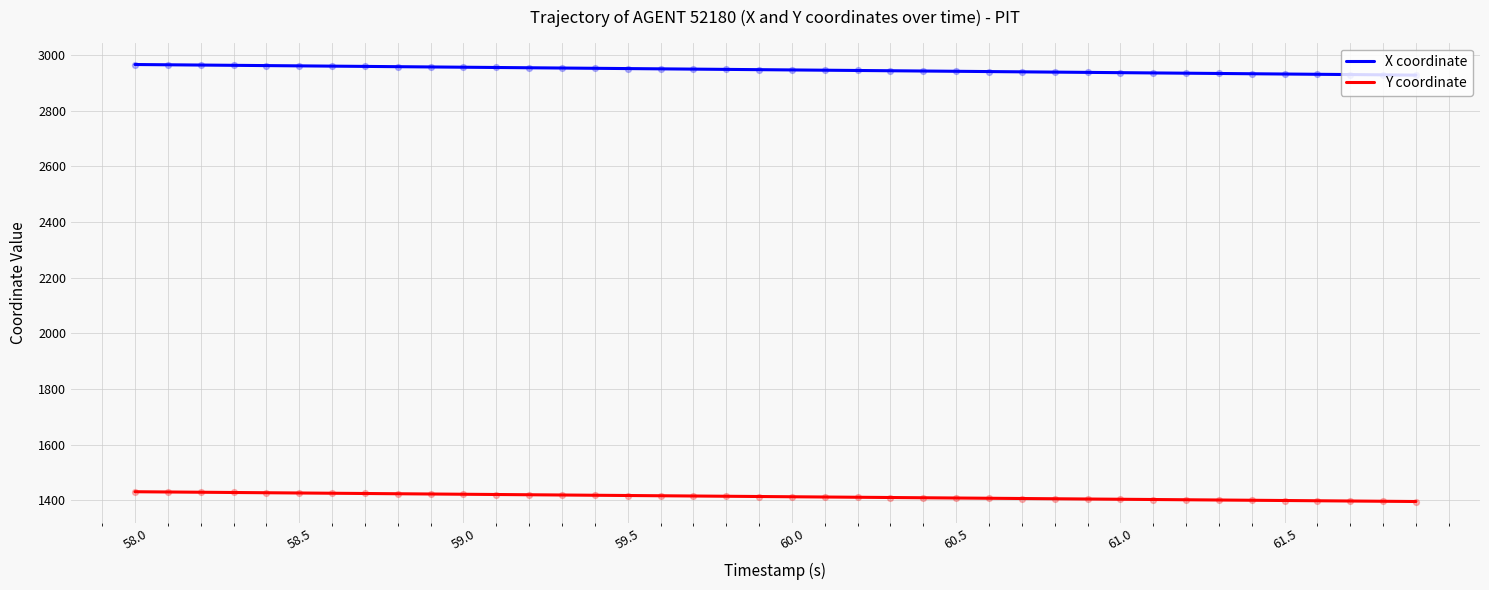

List the series in order of their overall mean, highest first.

X coordinate, Y coordinate